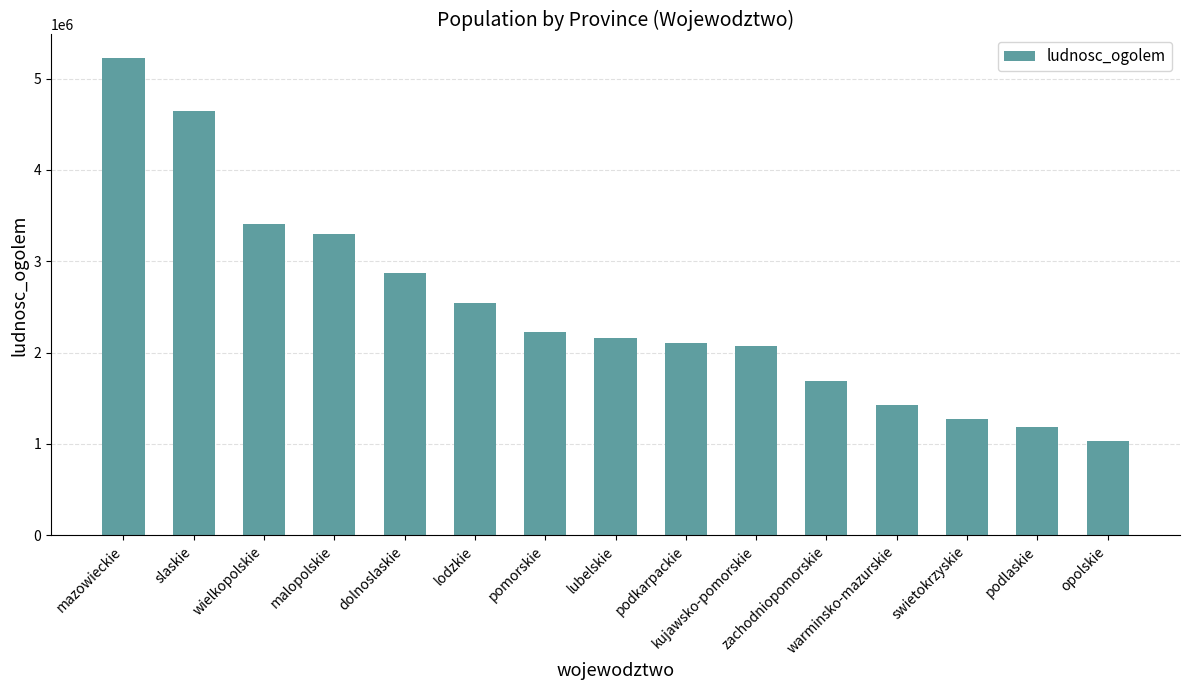

What is the difference between the values at malopolskie and warminsko-mazurskie?

1871152